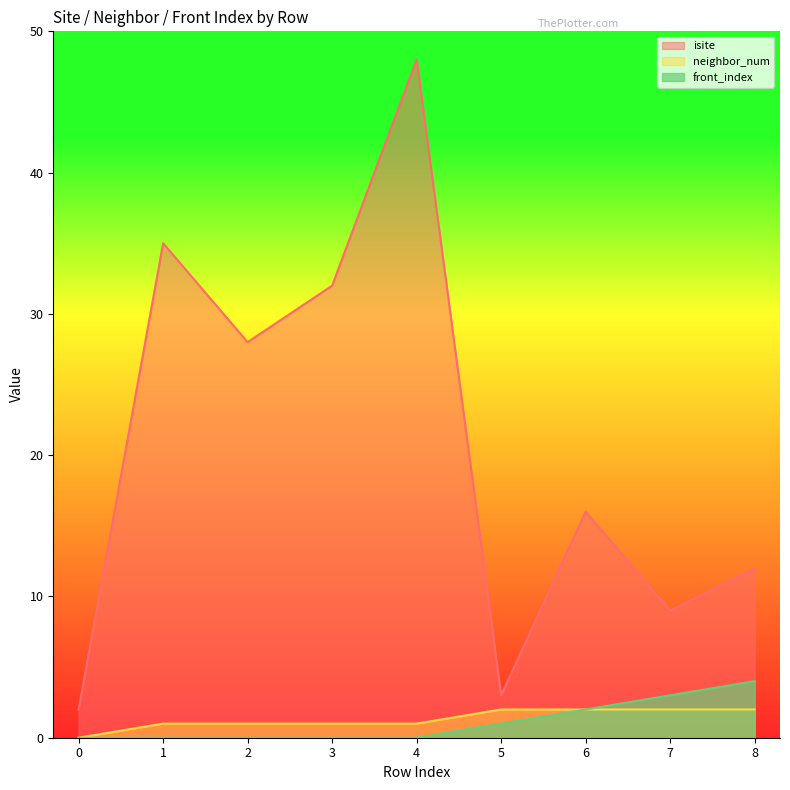

Where is isite nearest to the value 25?

2